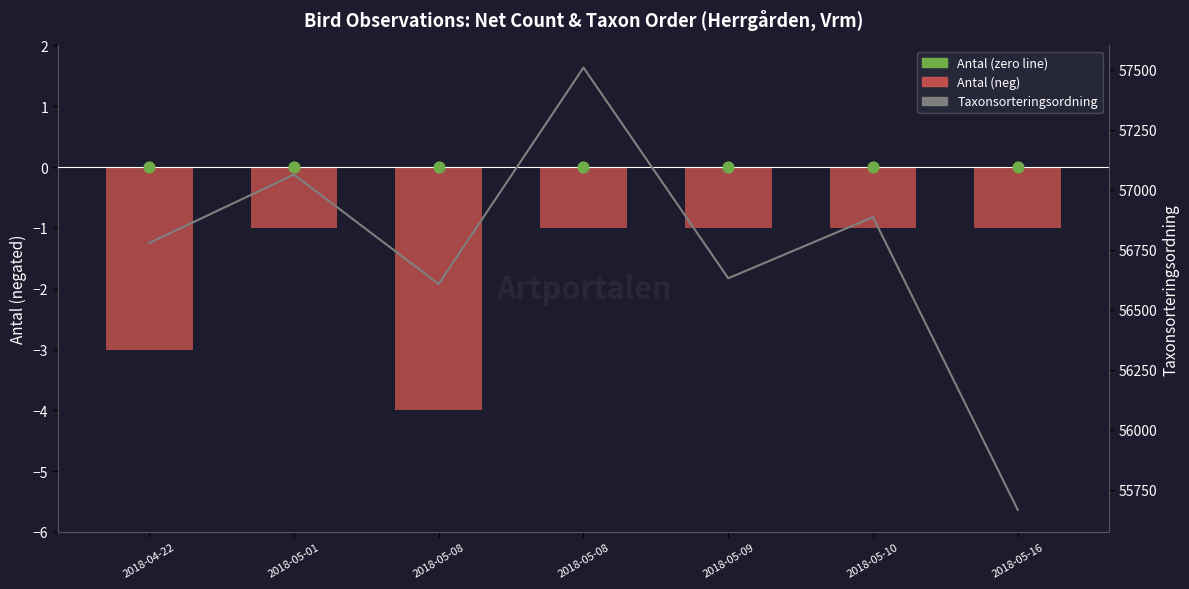

Which series reaches the maximum Y coordinate?

Taxonsorteringsordning